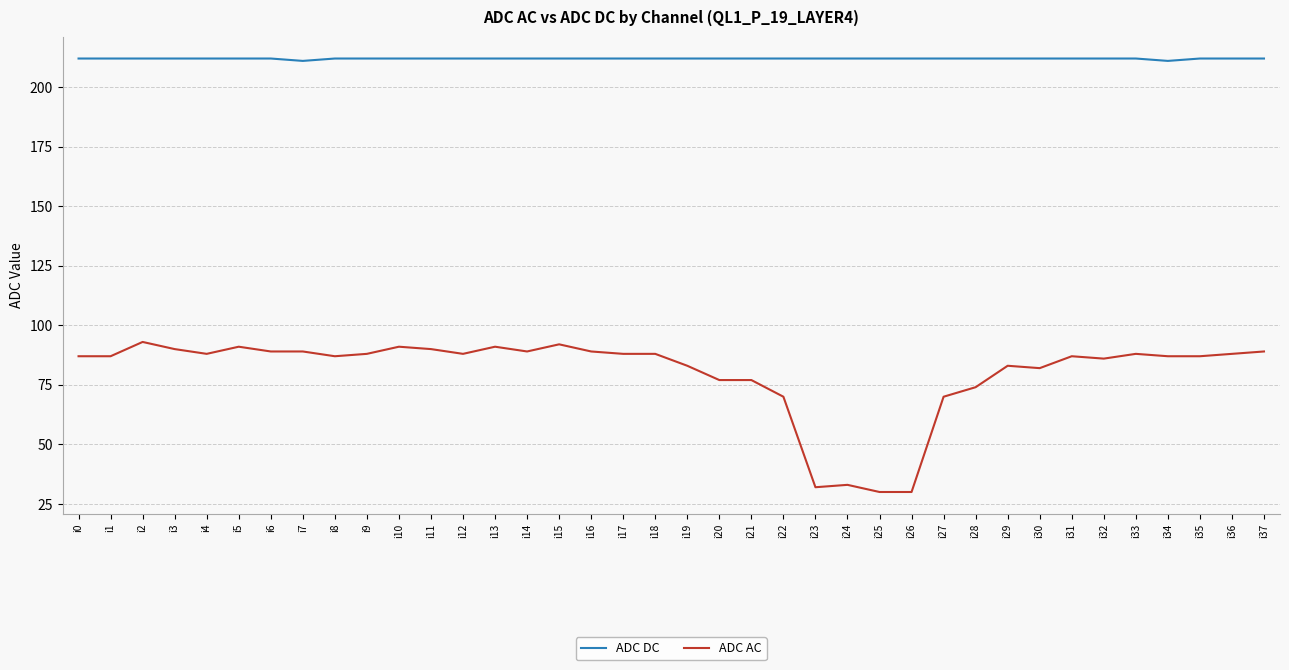

True or false: ADC AC and ADC DC cross at least once.

False